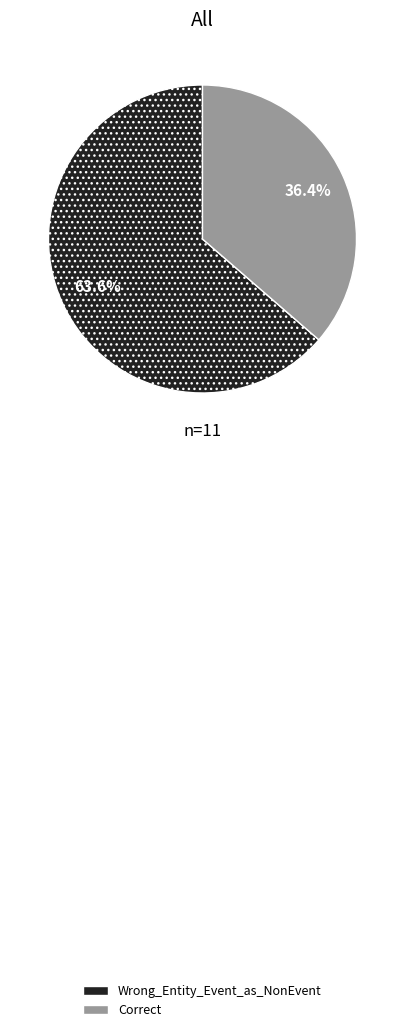

Is it true that Correct is 24% of the pie?

False